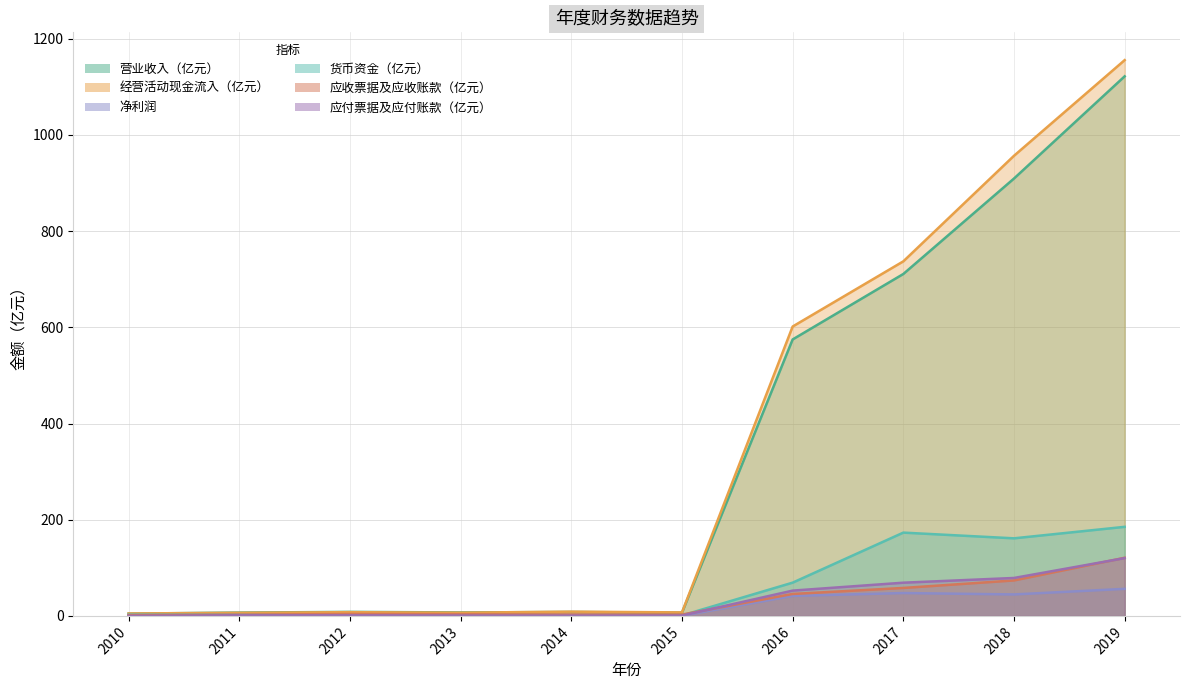

At which label does 货币资金（亿元） first exceed 2?

2010